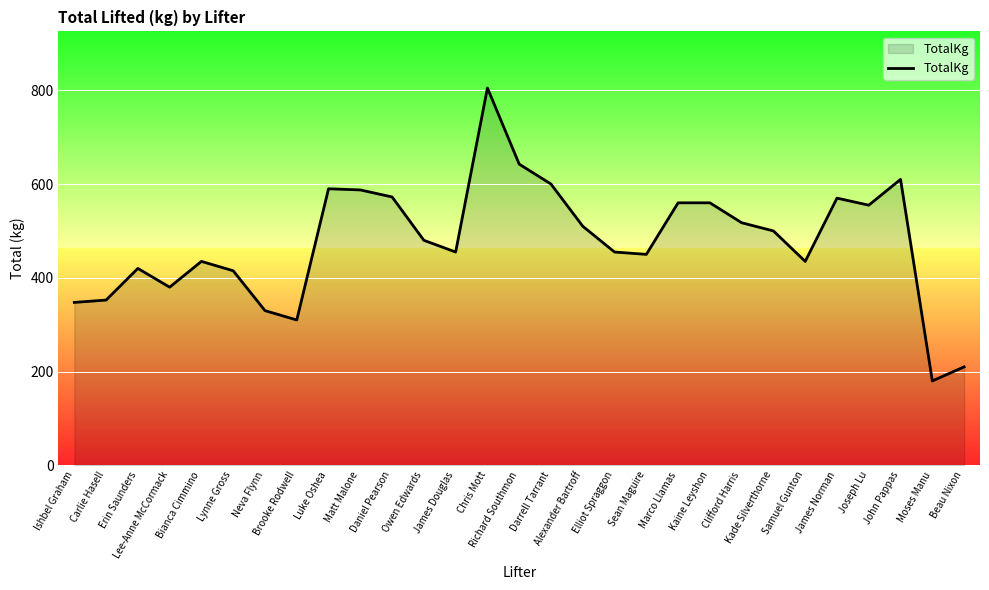

Which label corresponds to the smallest value in the chart?

Moses Manu